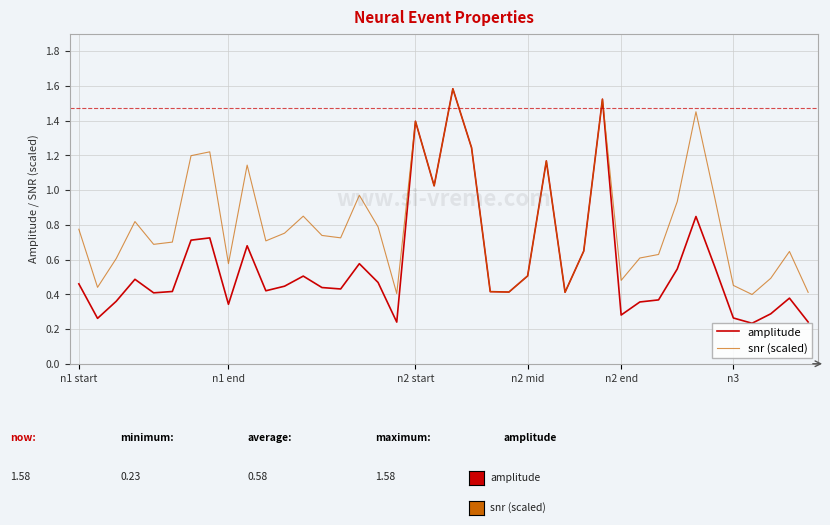

Which series has the widest spread of values?

amplitude